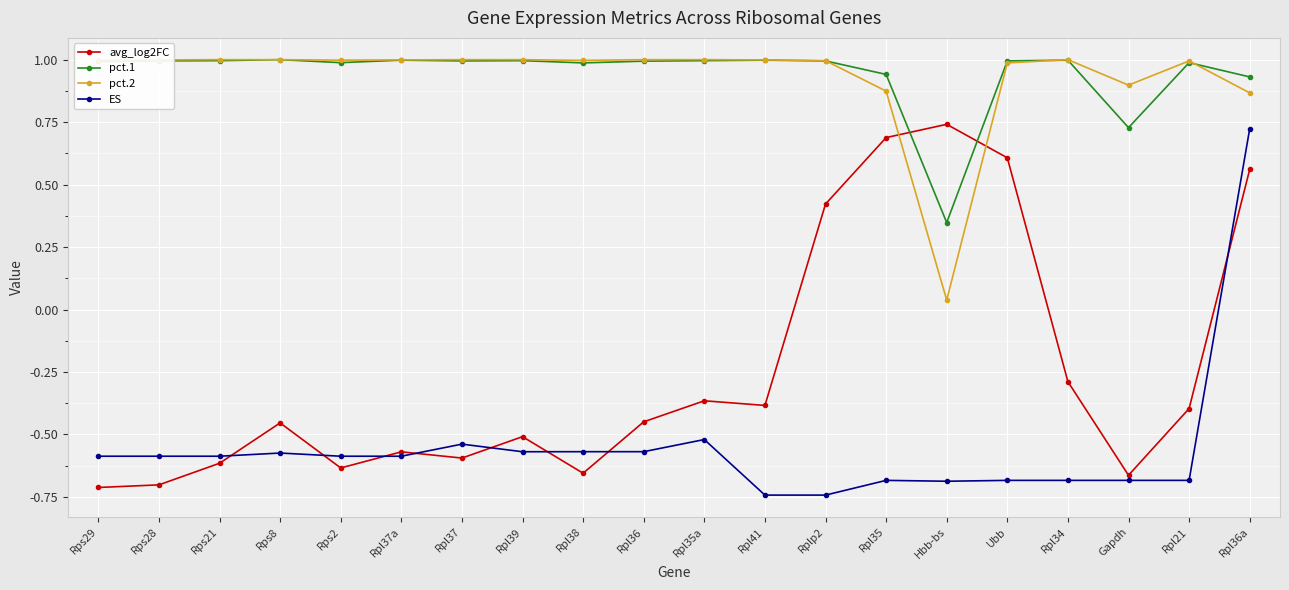

True or false: pct.1 has more than 2 interior local peaks.

True